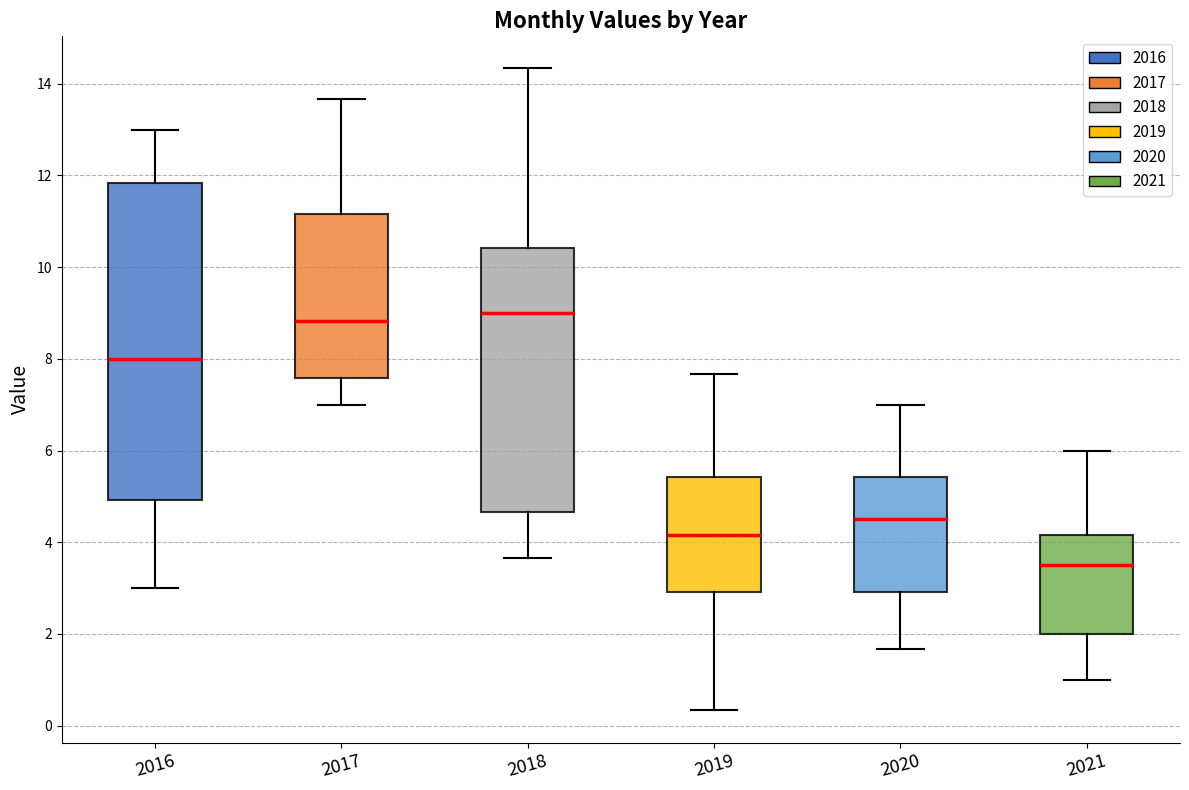

Reading left to right, transcribe this box plot: for each box, give where its median line is, the range the box spans, and where its two whiskers end, as read against the y-axis. The values are not printed on the chart, so give them approximately, as read against the axis.

2016: median 8.0, box 5.0 to 11.8, whiskers 3.0 to 13.0
2017: median 8.8, box 7.6 to 11.2, whiskers 7.0 to 13.6
2018: median 9.0, box 4.6 to 10.4, whiskers 3.6 to 14.4
2019: median 4.2, box 3.0 to 5.4, whiskers 0.4 to 7.6
2020: median 4.6, box 3.0 to 5.4, whiskers 1.6 to 7.0
2021: median 3.6, box 2.0 to 4.2, whiskers 1.0 to 6.0